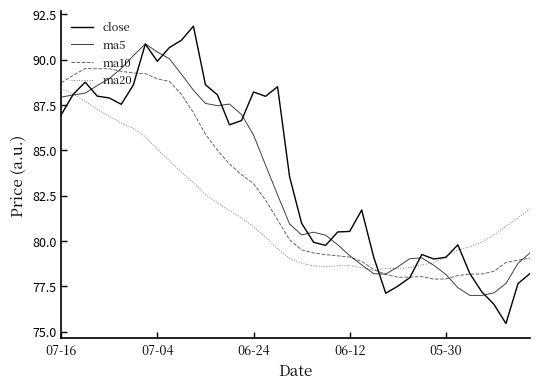

Count the number of data series in this chart.

4